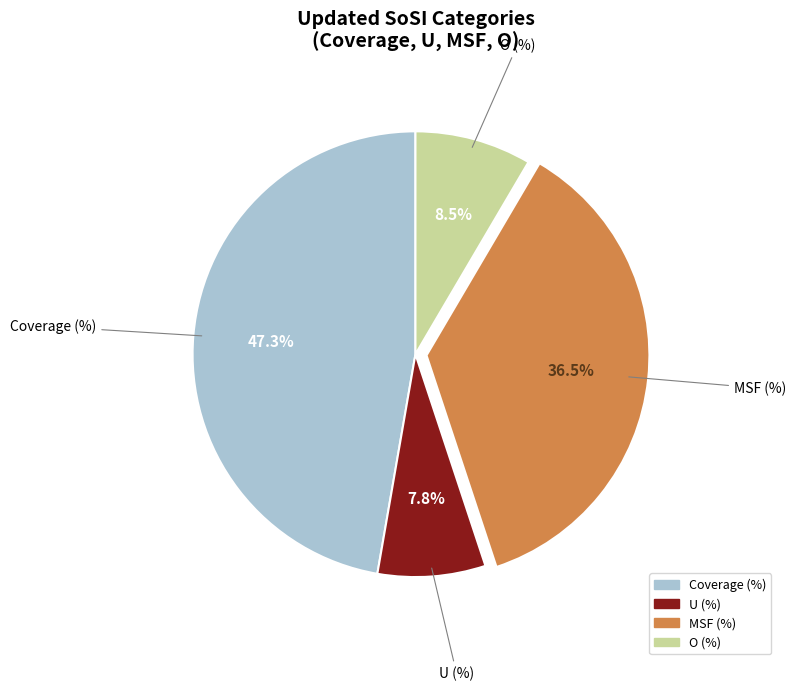

Is there any slice that represents more than half of the pie?

No